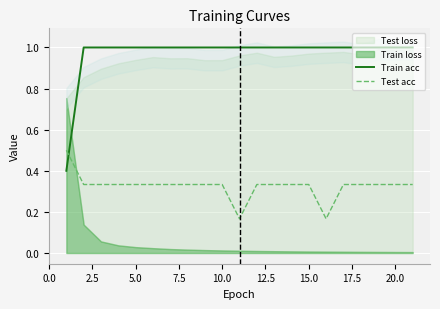

Is it true that Train acc equals 1.0 at 10.0?

True